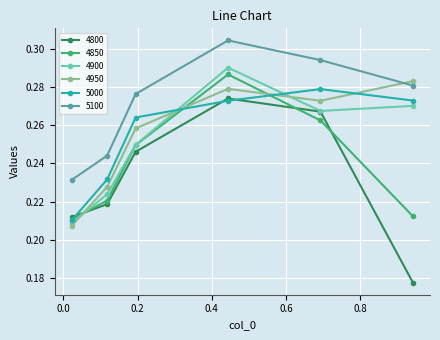

True or false: 4950 has more than 1 points higher than both neighbors.

False